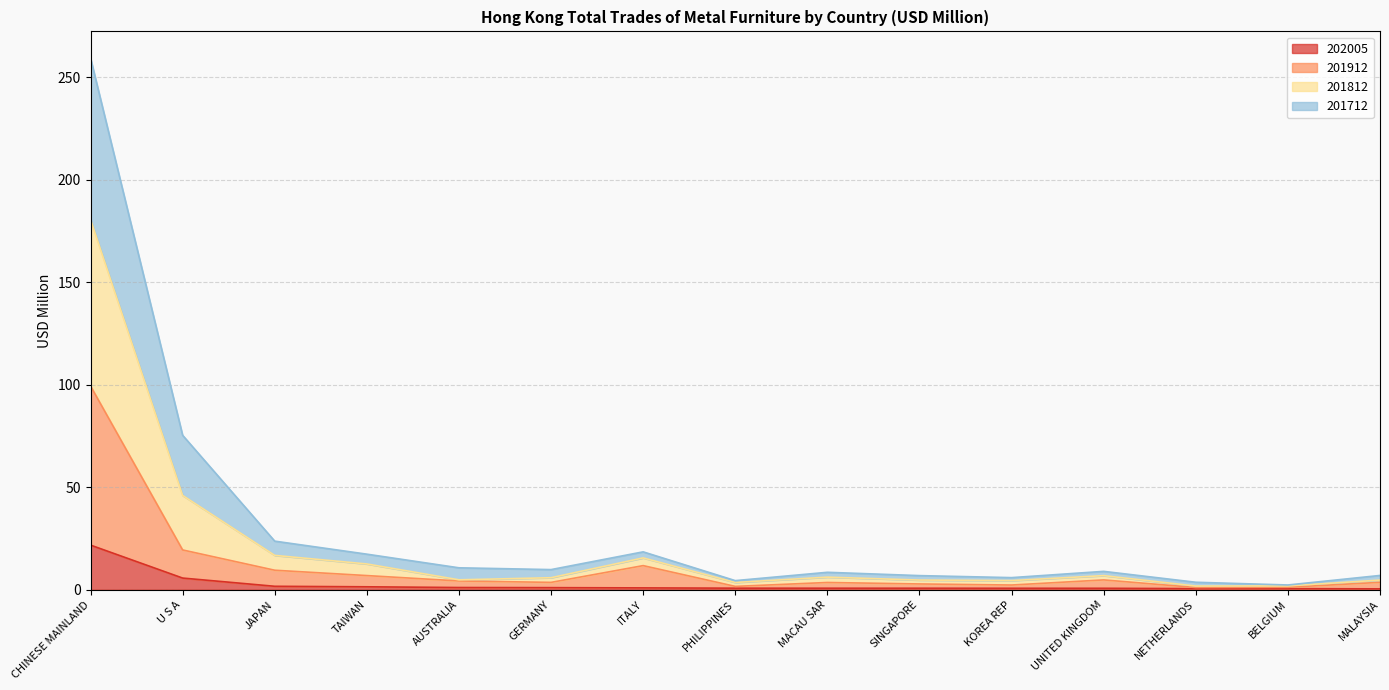

Where is 202005 nearest to the value 11?

U S A